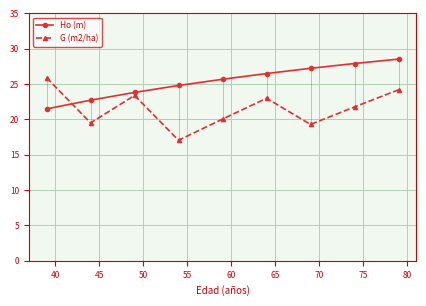

True or false: G (m2/ha) and Ho (m) intersect in this chart.

True